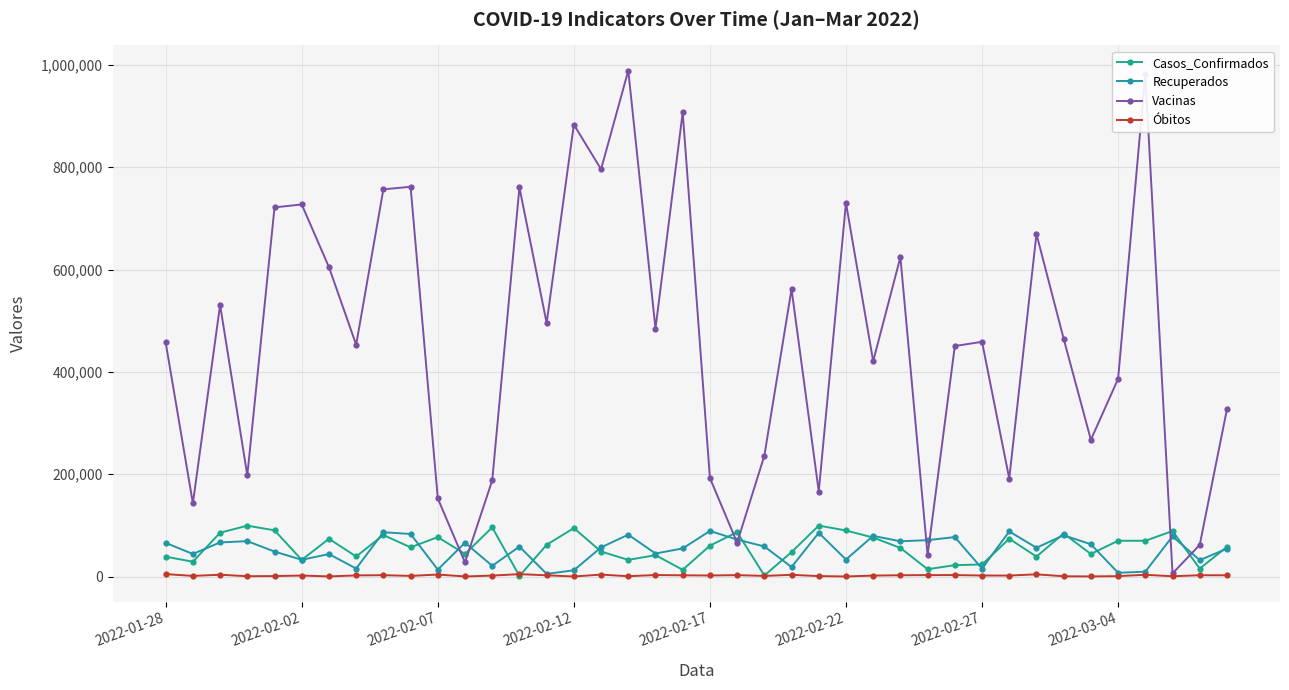

How many values in the Casos_Confirmados series are below 58171?

20